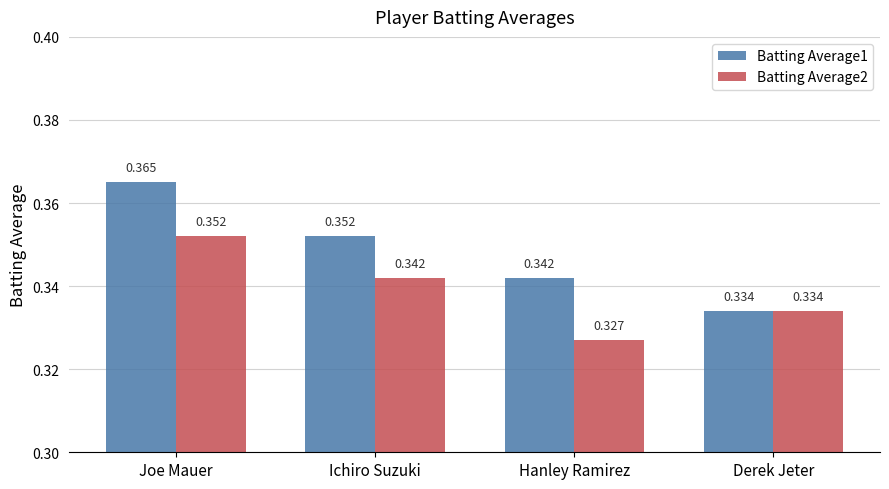

True or false: Batting Average1 has a value of 0.2 at Derek Jeter.

False